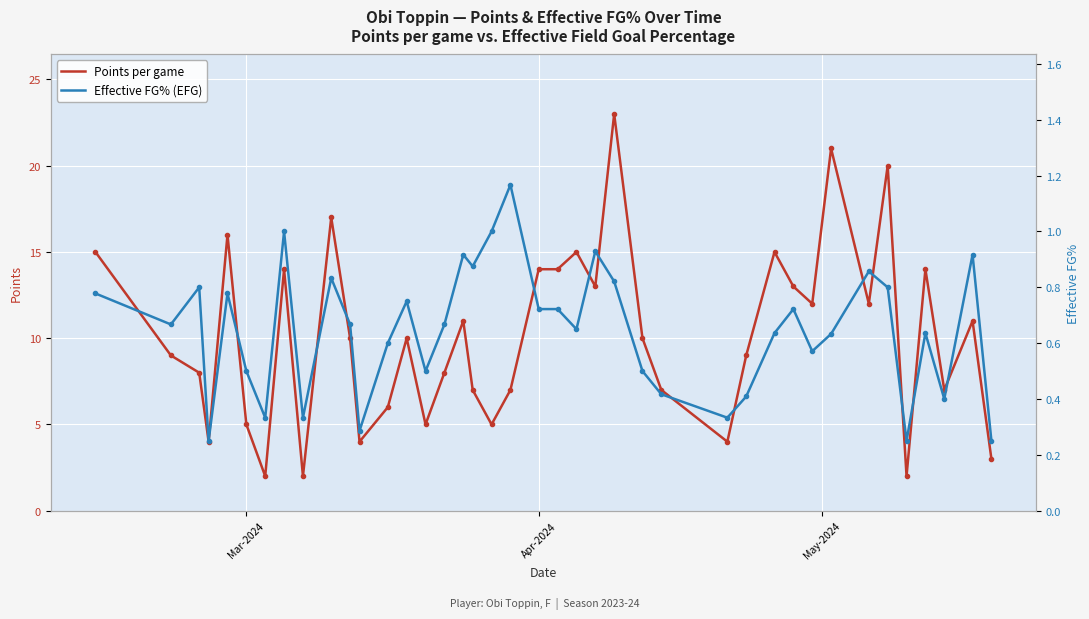

What is the maximum value for Points per game?

23